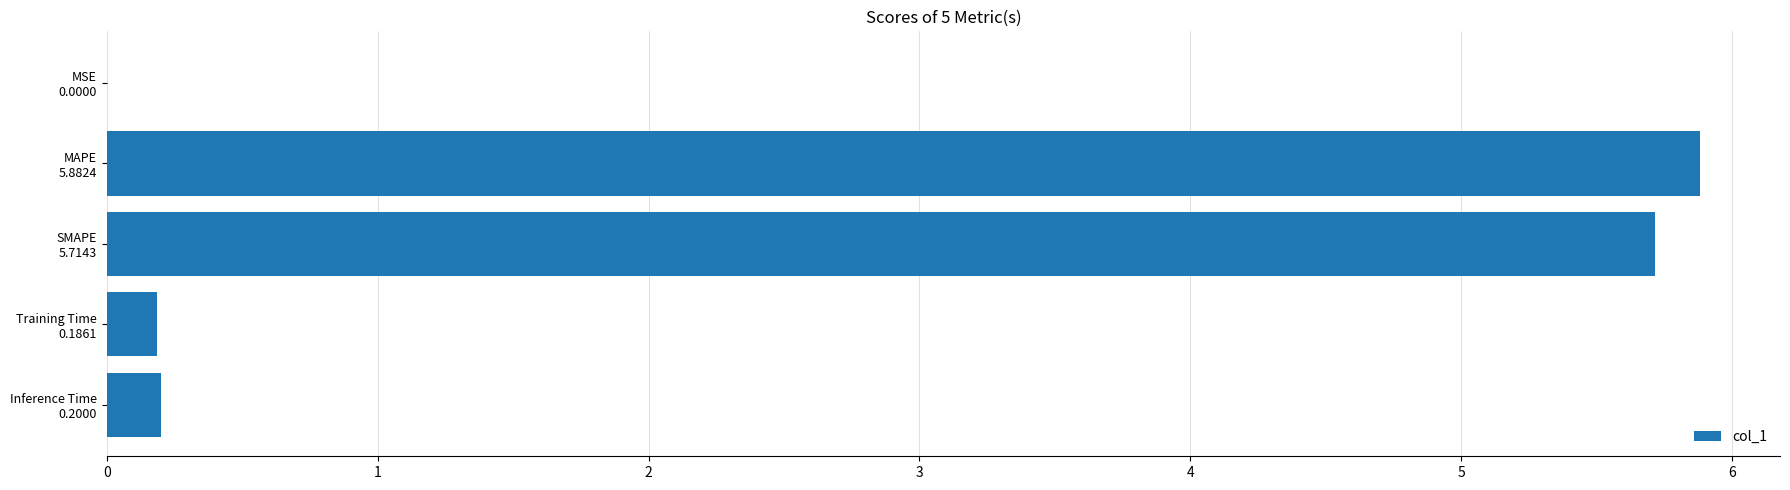

What is the sum of all values?

12.0